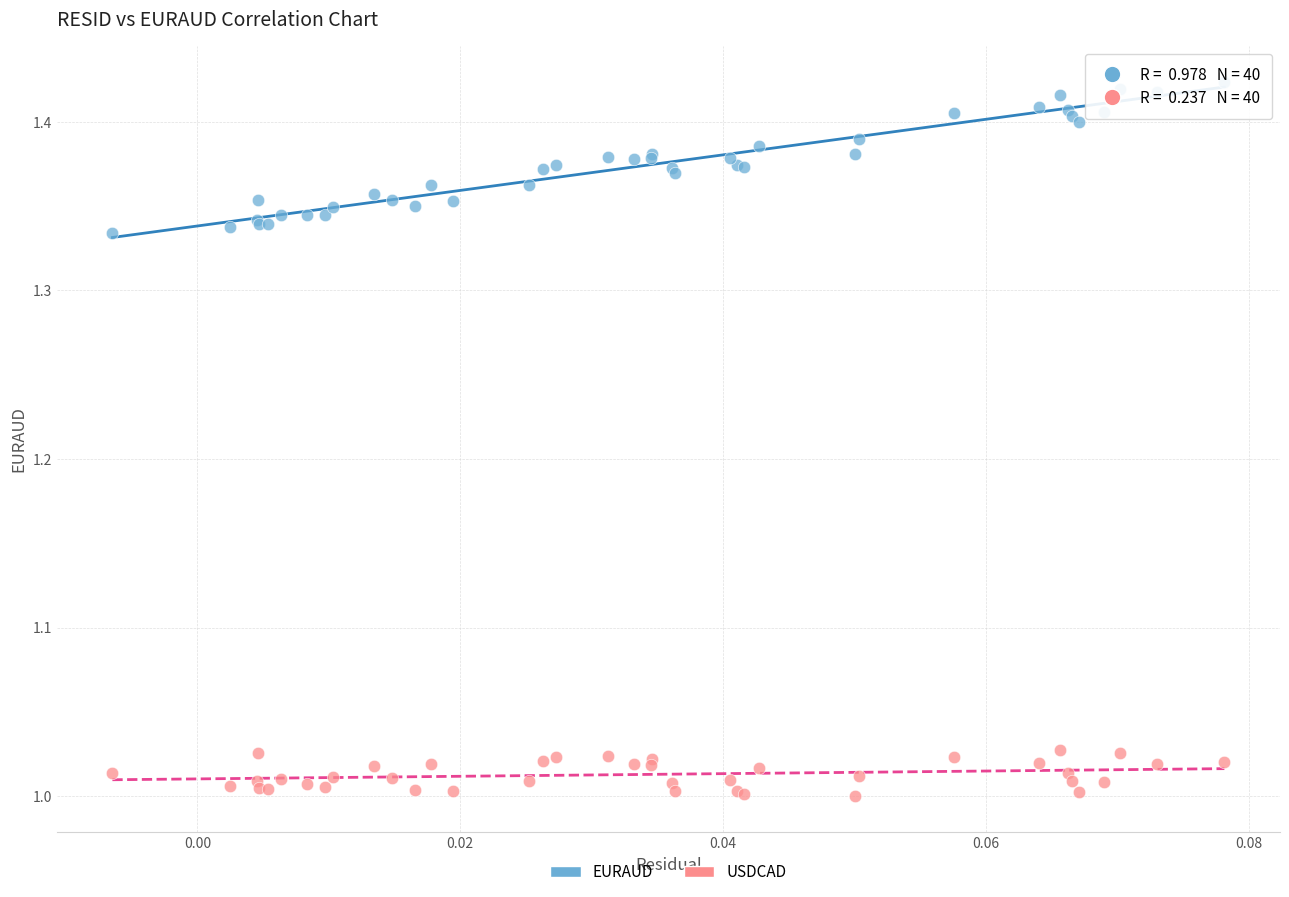

What are all the series names shown in the legend?

EURAUD, USDCAD